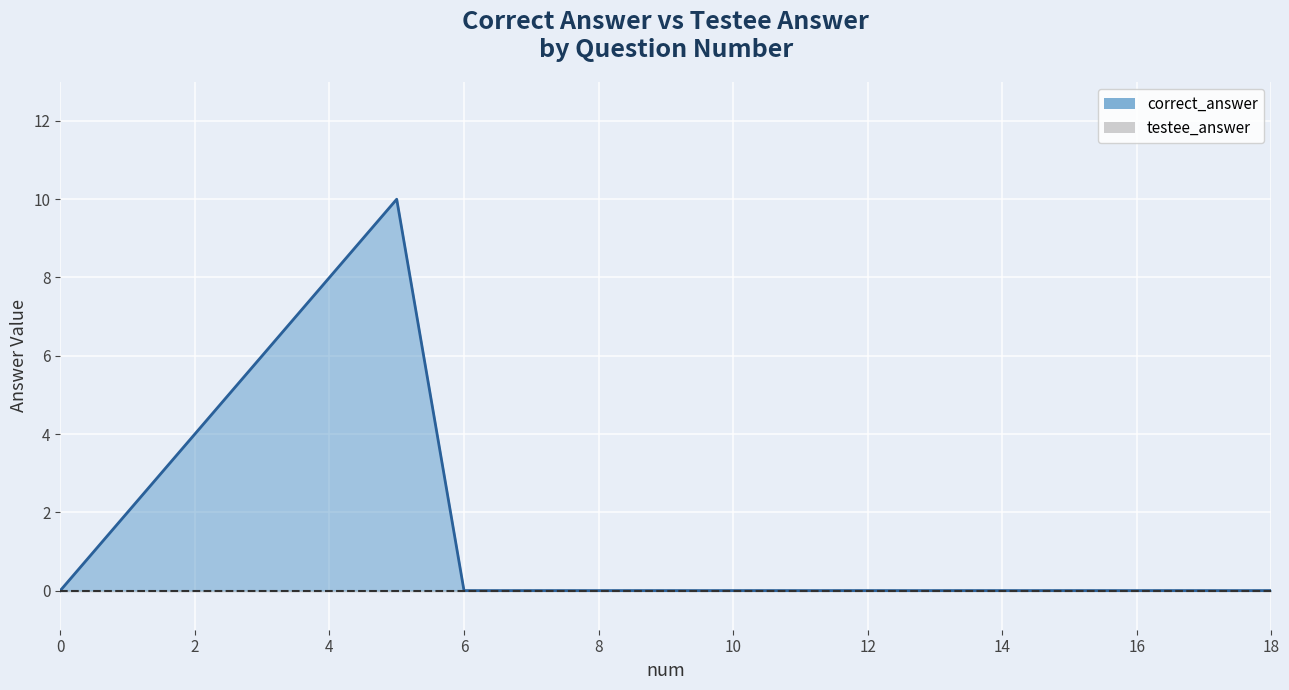

The chart shows a value of 12 at 4. True or false?

False